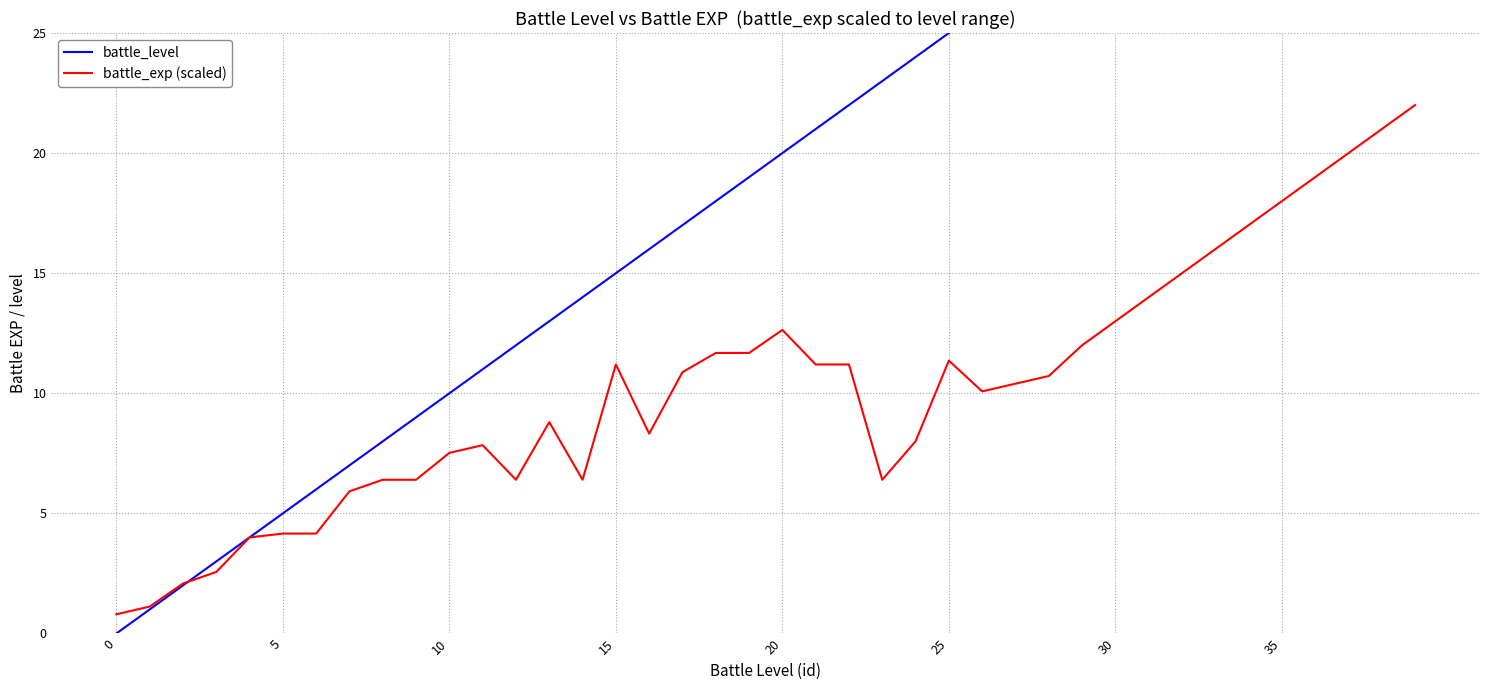

What is the approximate value of battle_level at 21?

21.0